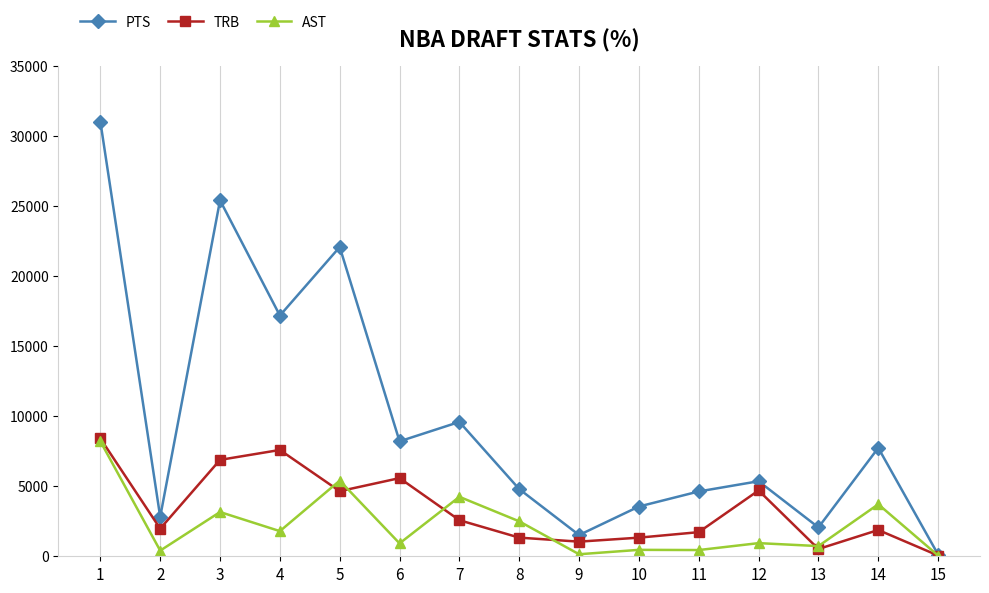

In PTS, how many points are lower than both neighbors (excluding endpoints)?

5